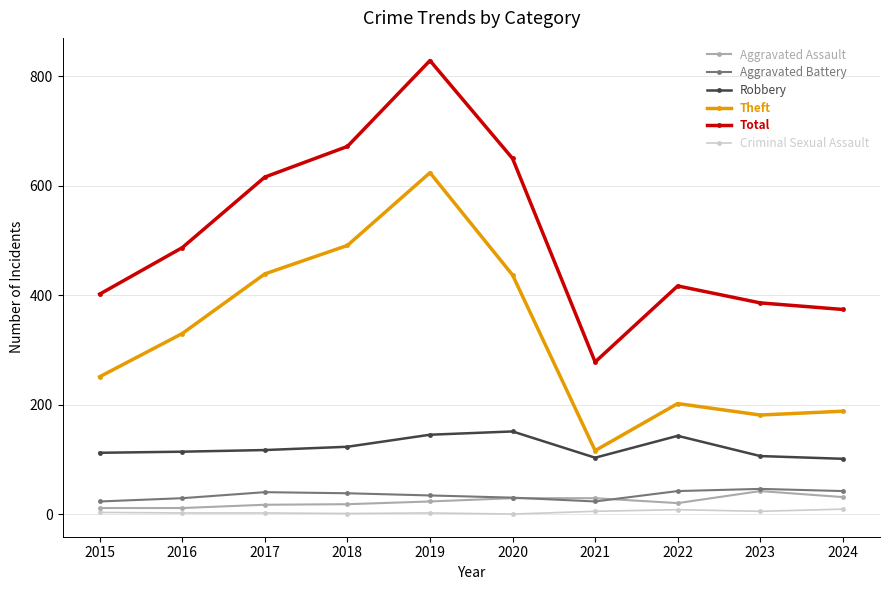

Rank the series at 2024 from lowest to highest value.

Criminal Sexual Assault, Aggravated Assault, Aggravated Battery, Robbery, Theft, Total